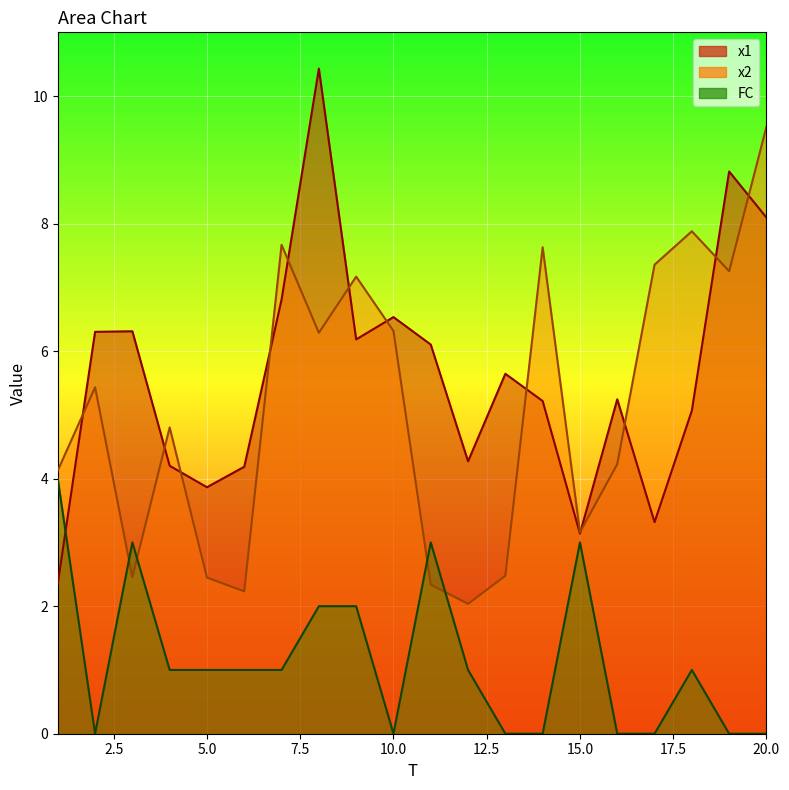

Between 19 and 4, which is larger?

19